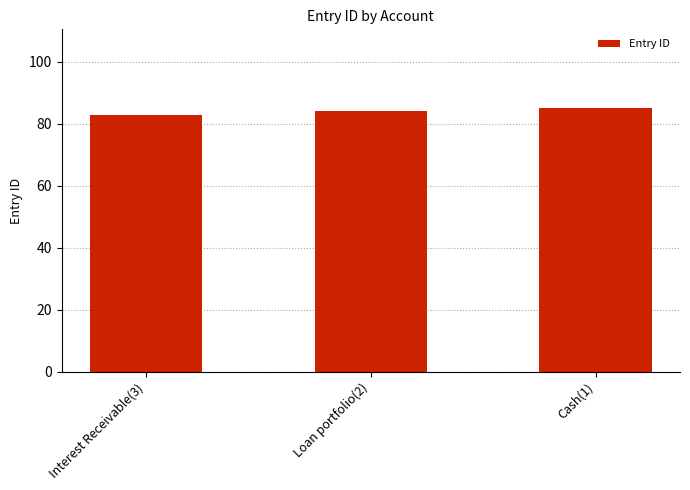

Reading right to left, what are all the values shown in this chart?

Cash(1)=85	Loan portfolio(2)=84	Interest Receivable(3)=83